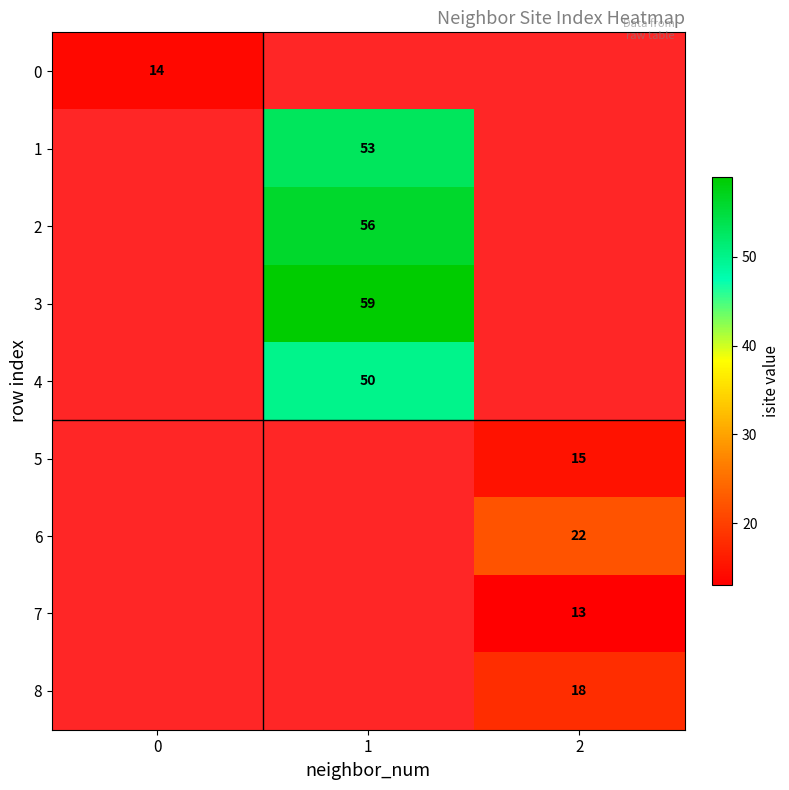

True or false: 2 has a value of 56 at 1.

True